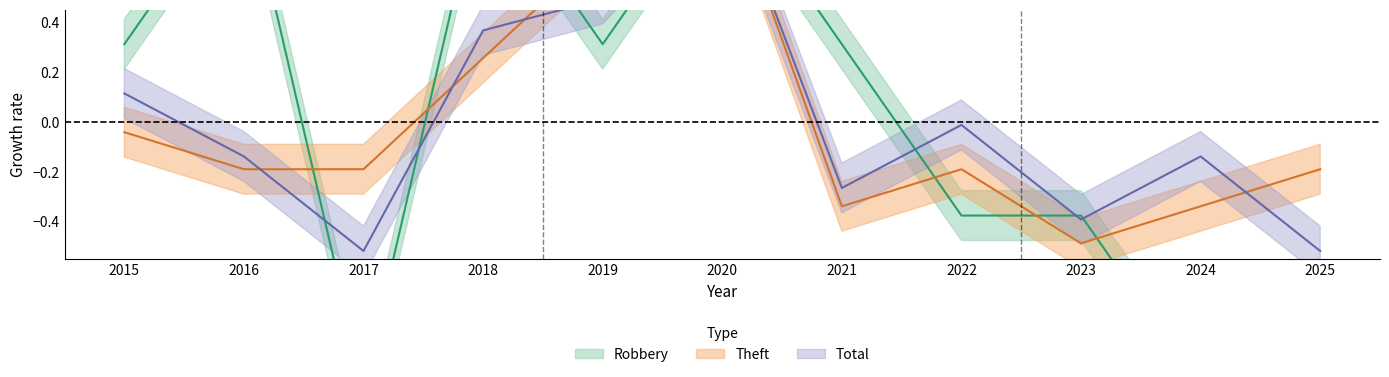

What are all the series names shown in the legend?

Robbery, Theft, Total